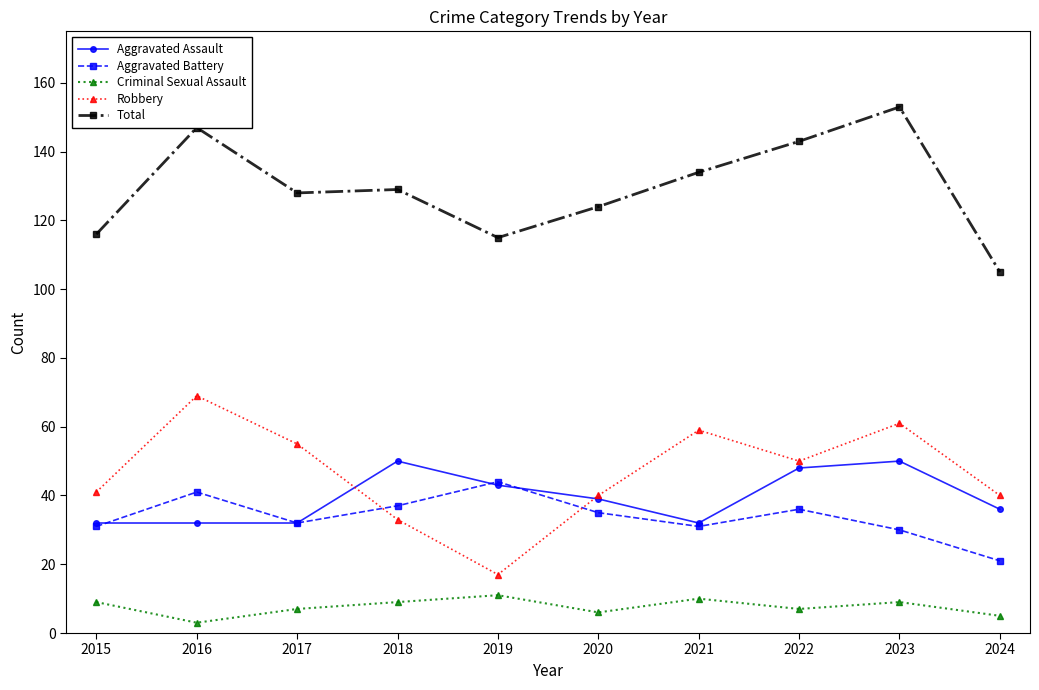

Rank the series at 2023 from lowest to highest value.

Criminal Sexual Assault, Aggravated Battery, Aggravated Assault, Robbery, Total